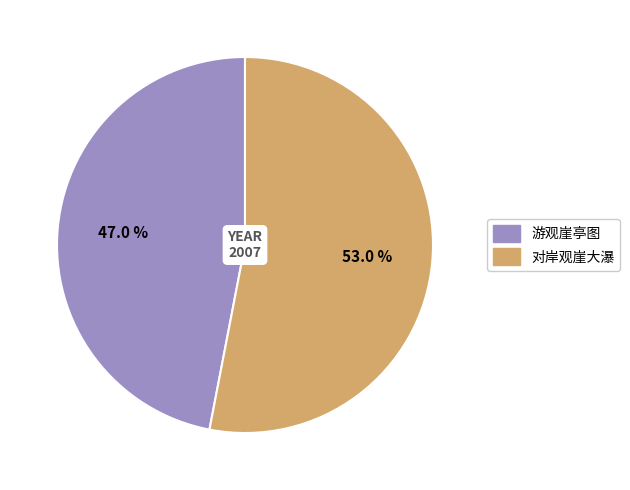

Which has a higher value, 游观崖亭图 or 对岸观崖大瀑?

对岸观崖大瀑